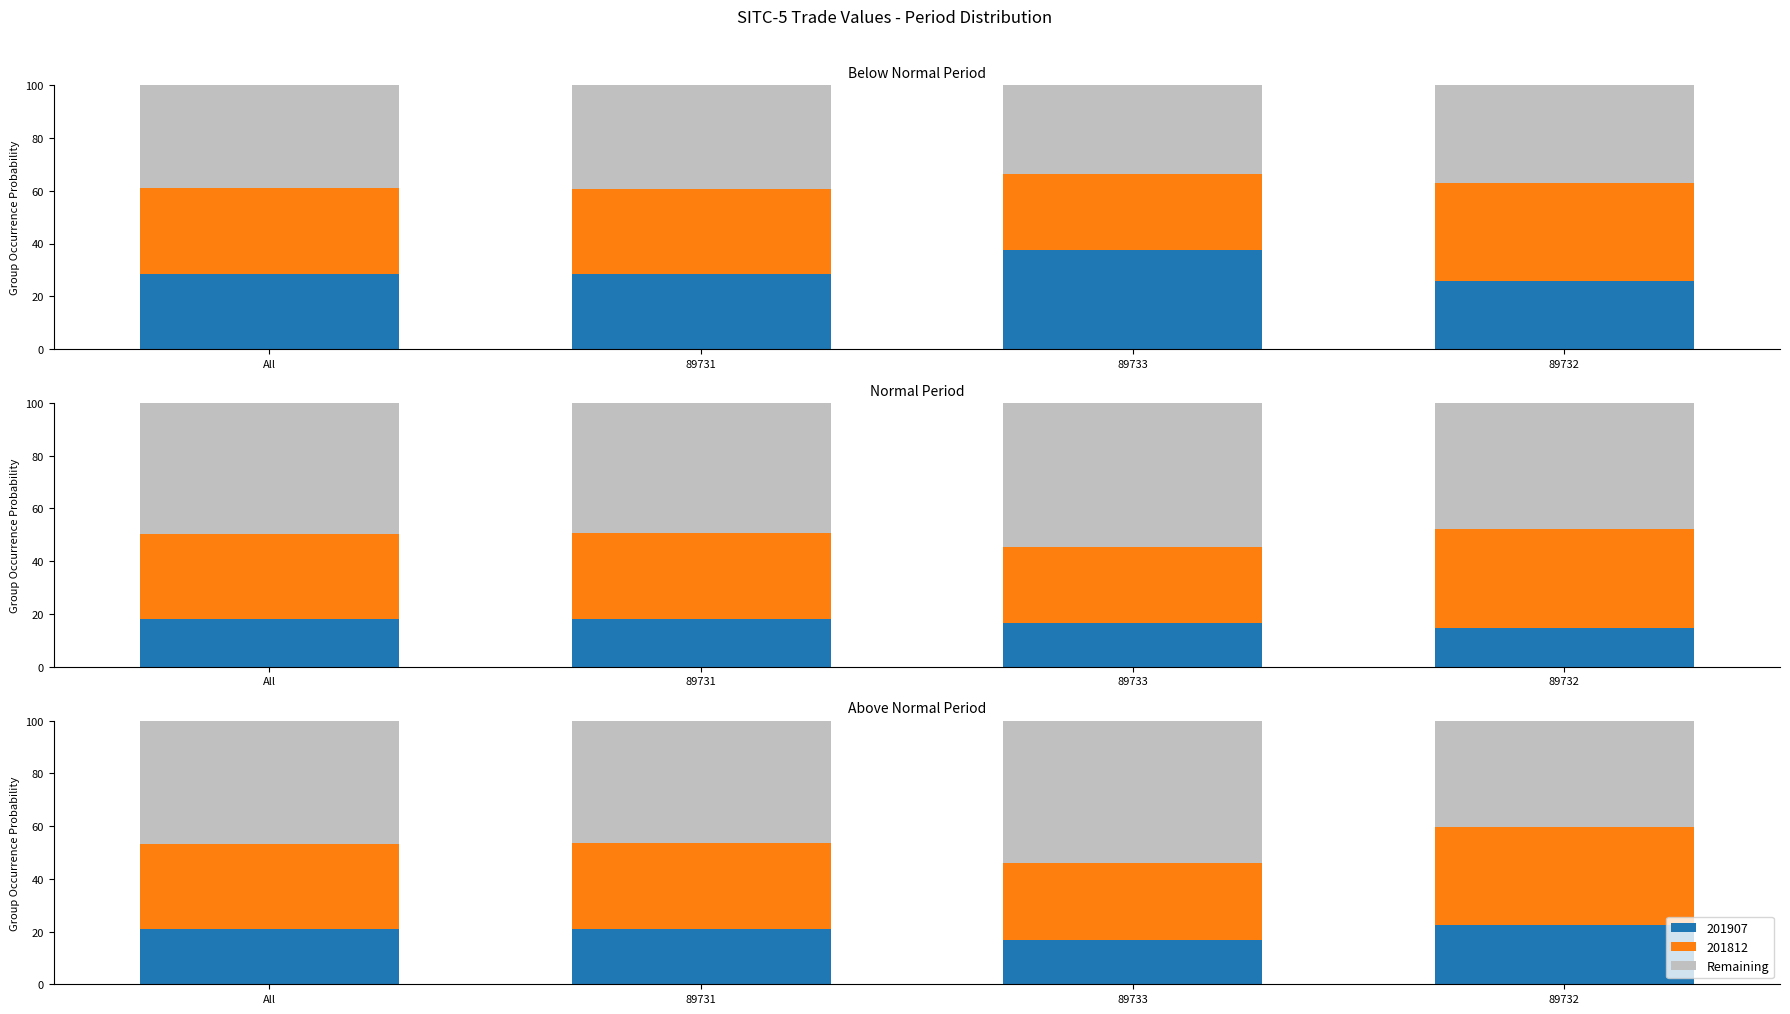

What value does the data have at 89732?

40.4